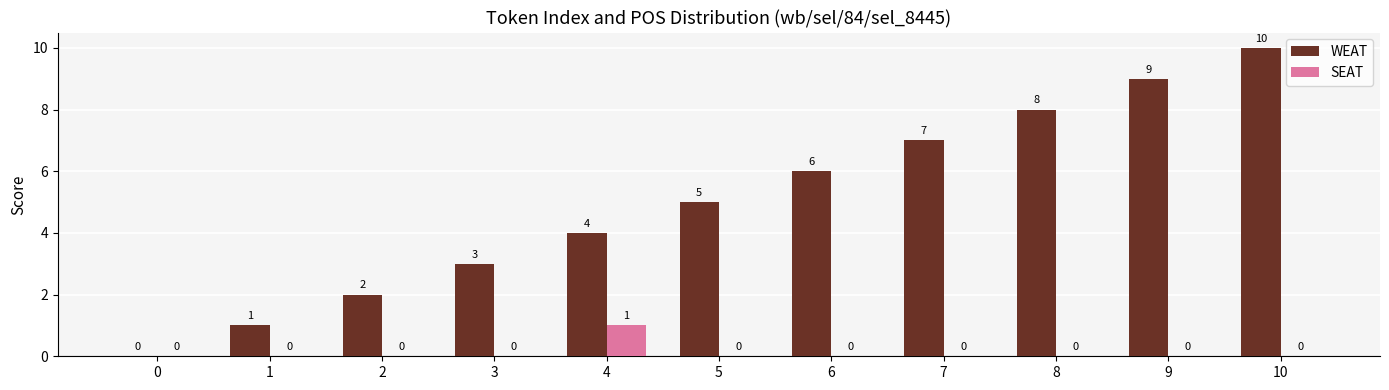

What are all the series names shown in the legend?

WEAT, SEAT